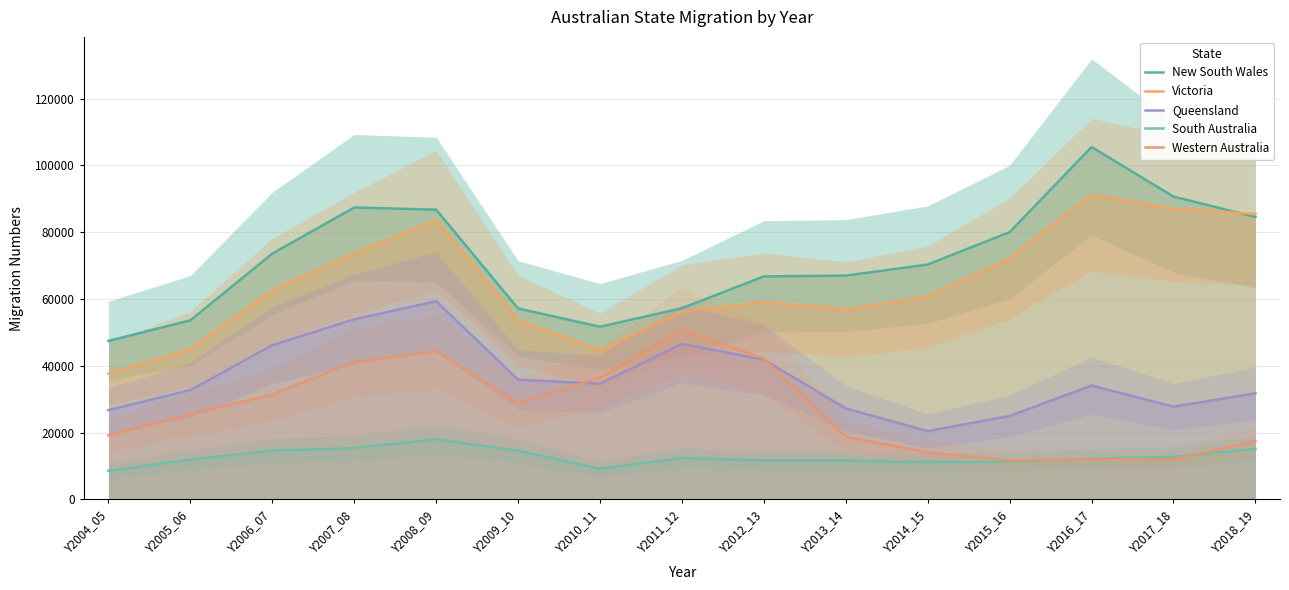

What is the label of the 2nd point from the right?

Y2017_18